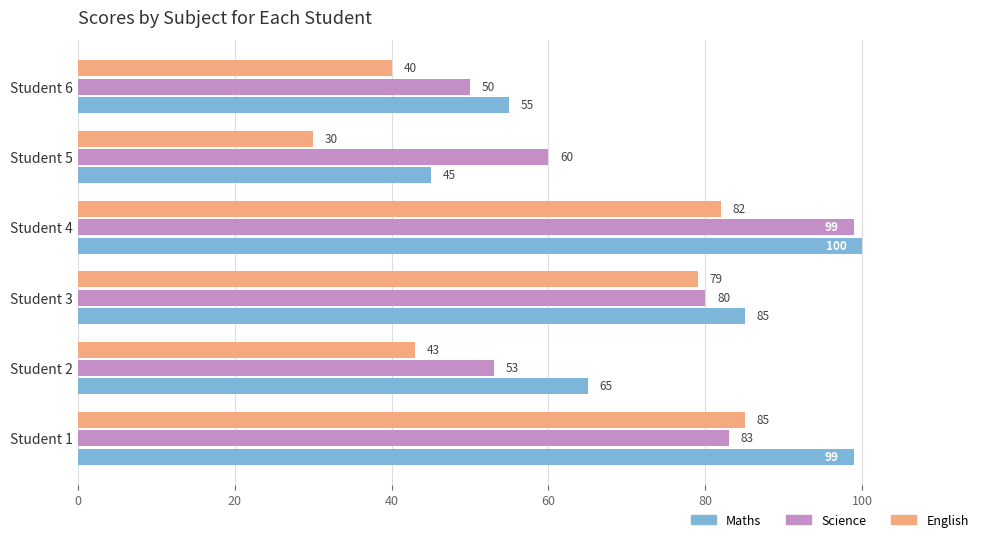

What is the difference between the maximum and minimum values in the English series?

55